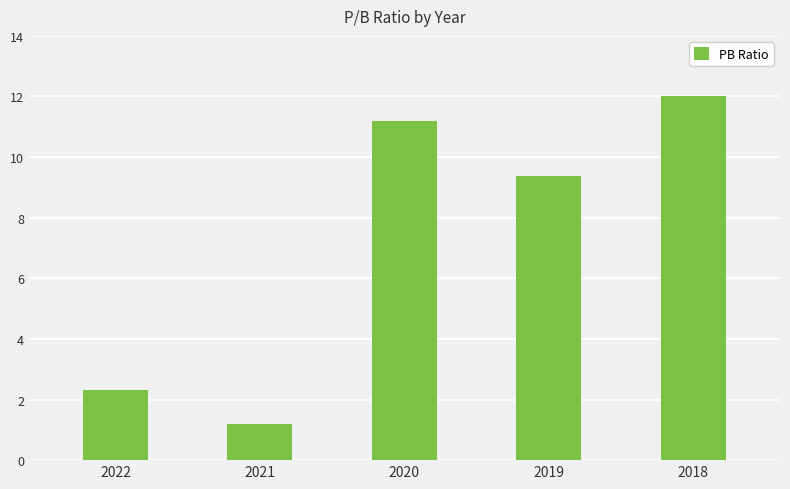

Reading left to right, list all the values displayed in this chart.

2022=2.3	2021=1.2	2020=11.2	2019=9.4	2018=12.0